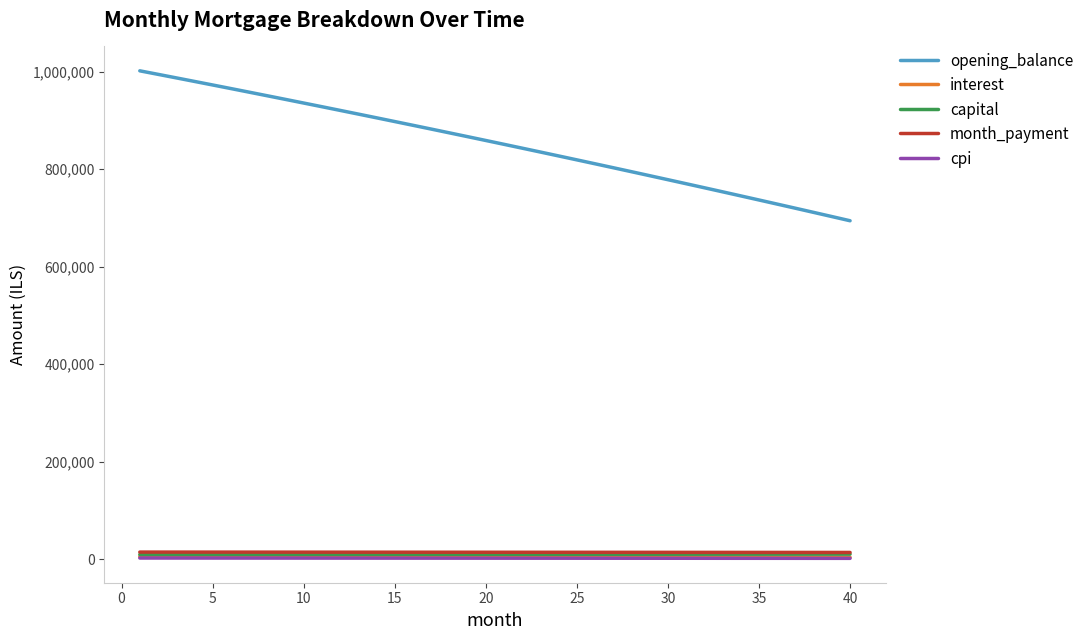

Which series has the largest total across all categories?

opening_balance